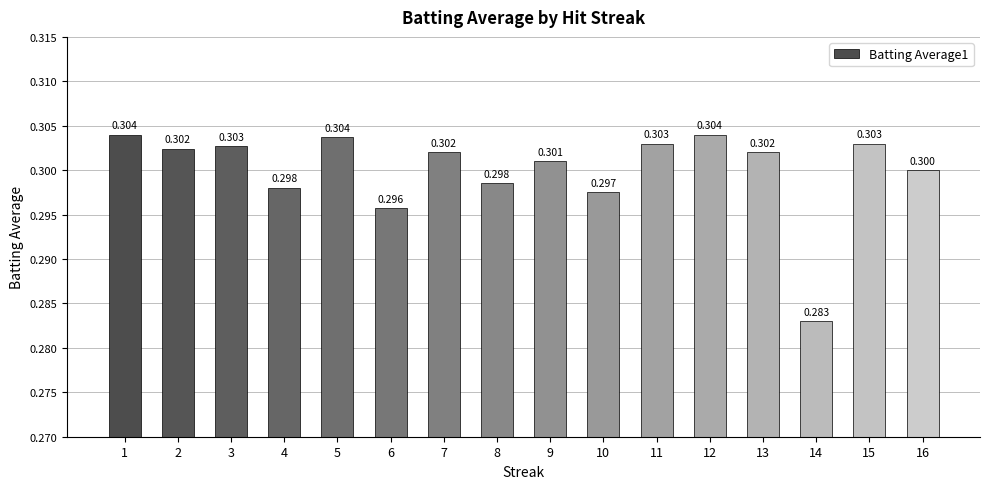

What is the minimum value shown in the chart?

0.3